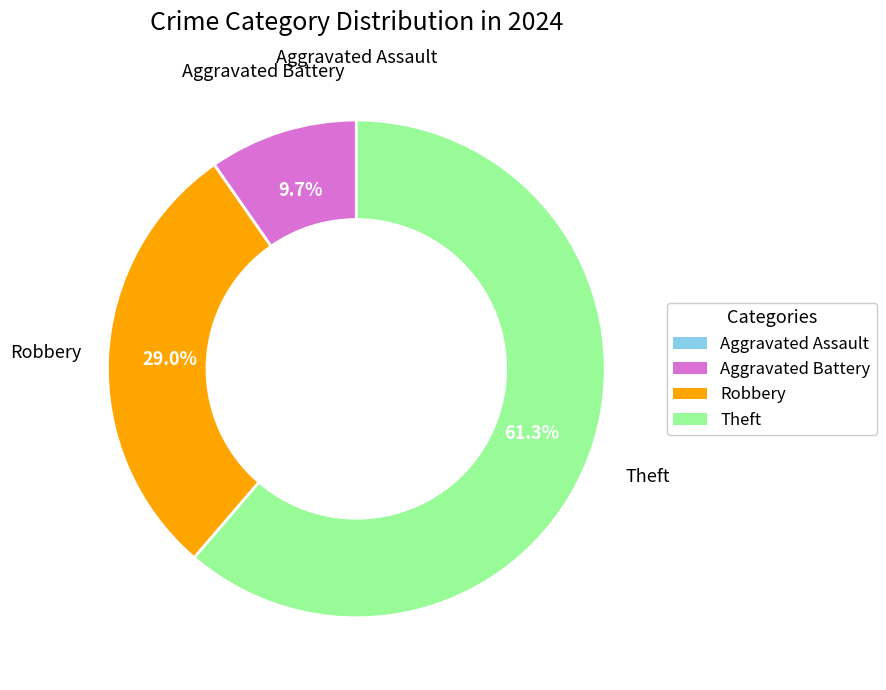

What percentage is NOT represented by Robbery?

71.0%